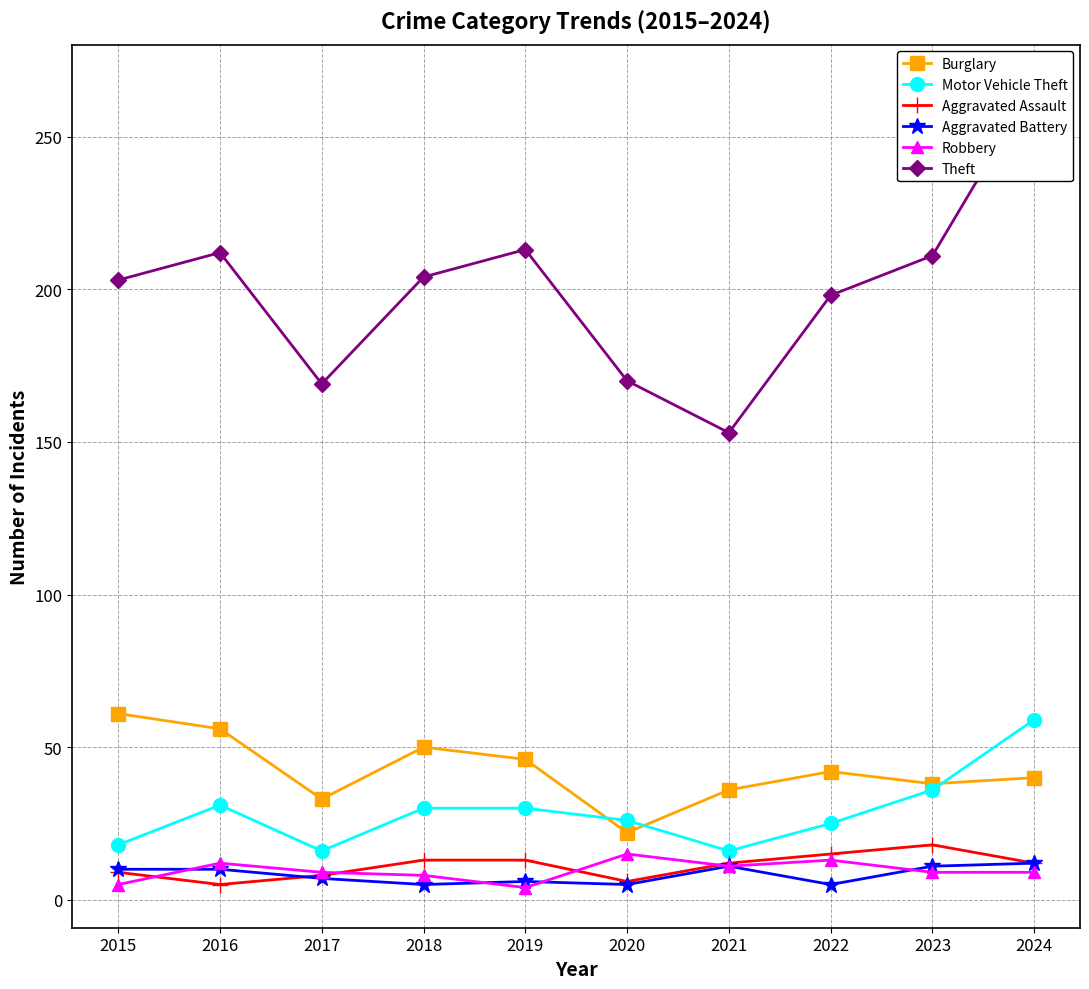

Does the chart have visible grid lines?

Yes